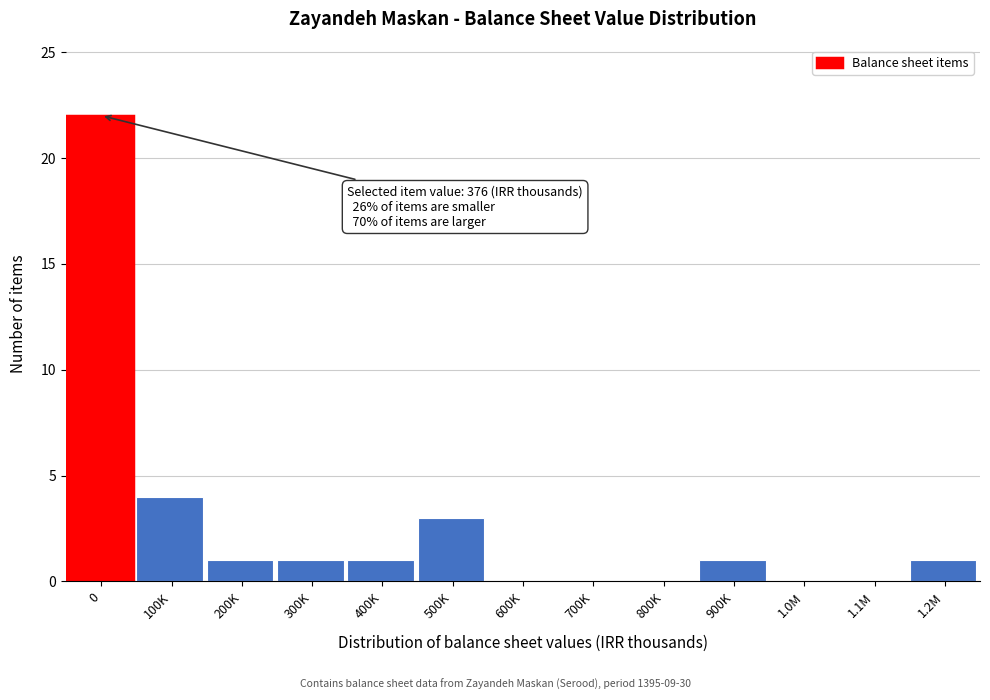

At which label is the value closest to 11?

100K